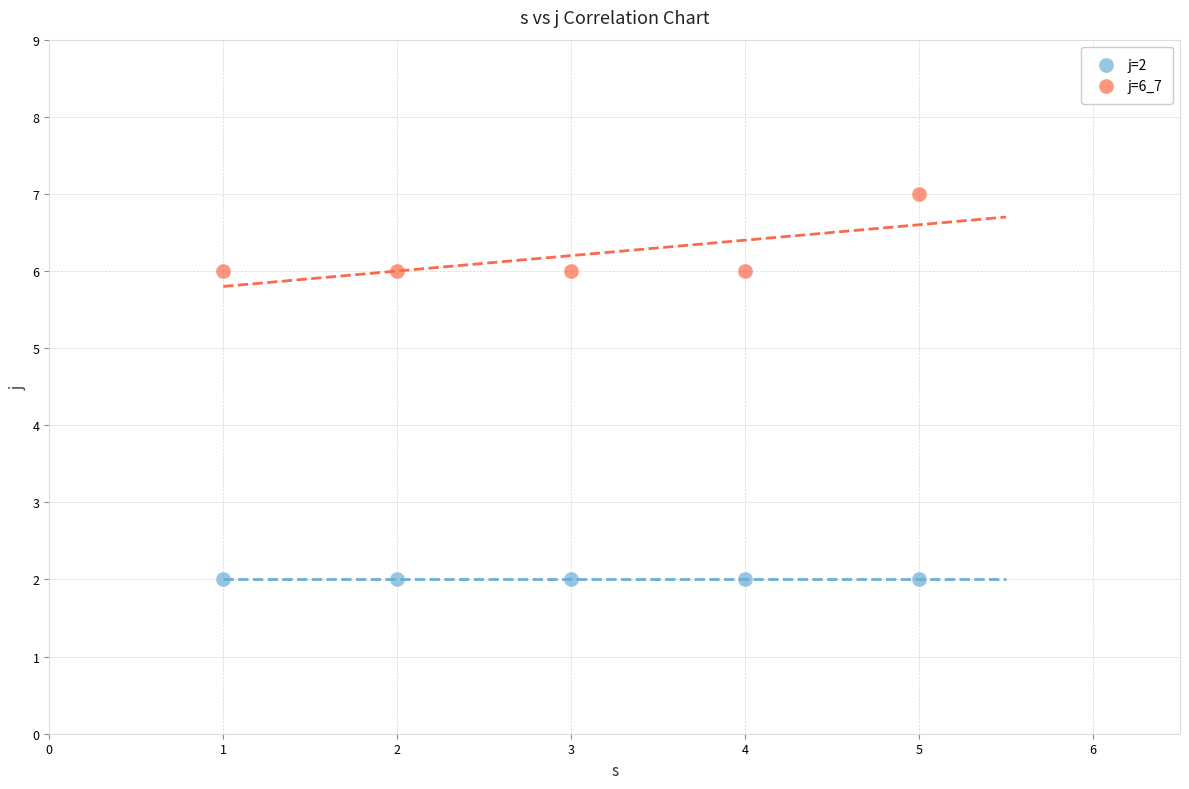

Which series contains the highest Y value?

j=6_7